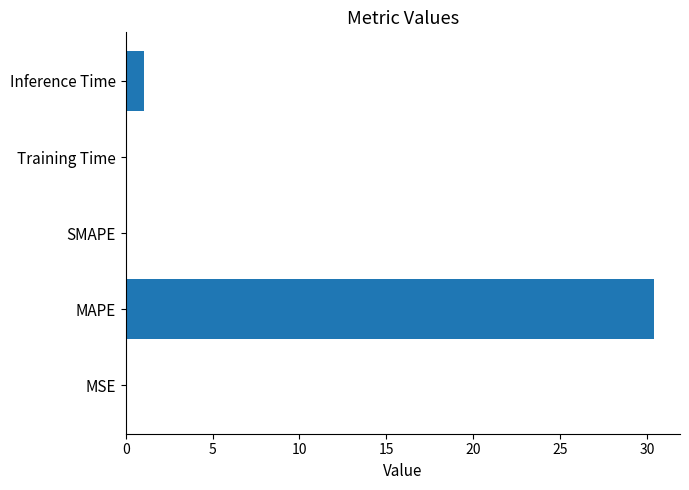

How many categories are shown in the chart?

5